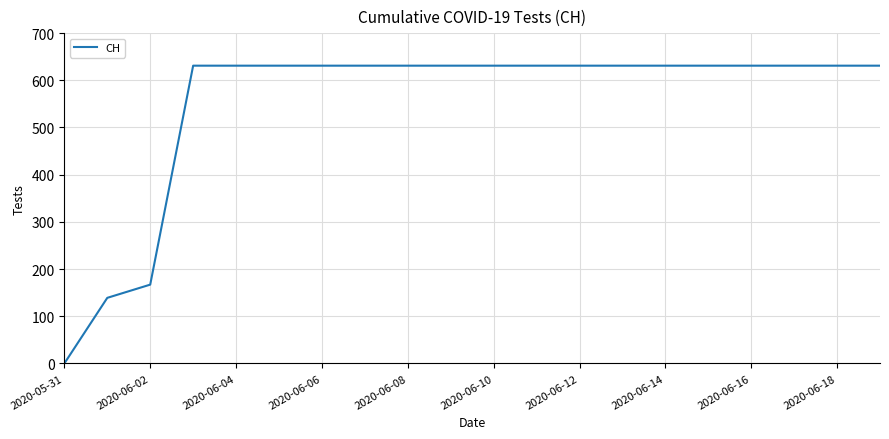

What is the greatest value displayed?

631